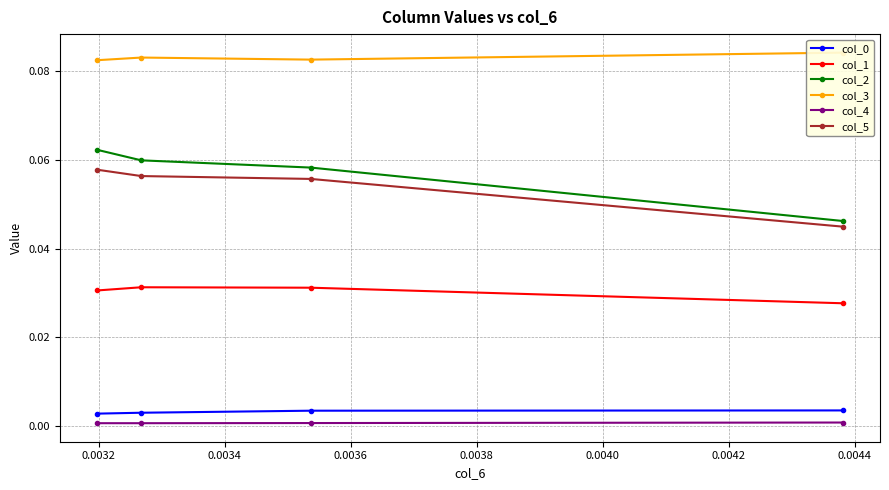

What is the maximum value shown in the chart?

0.1